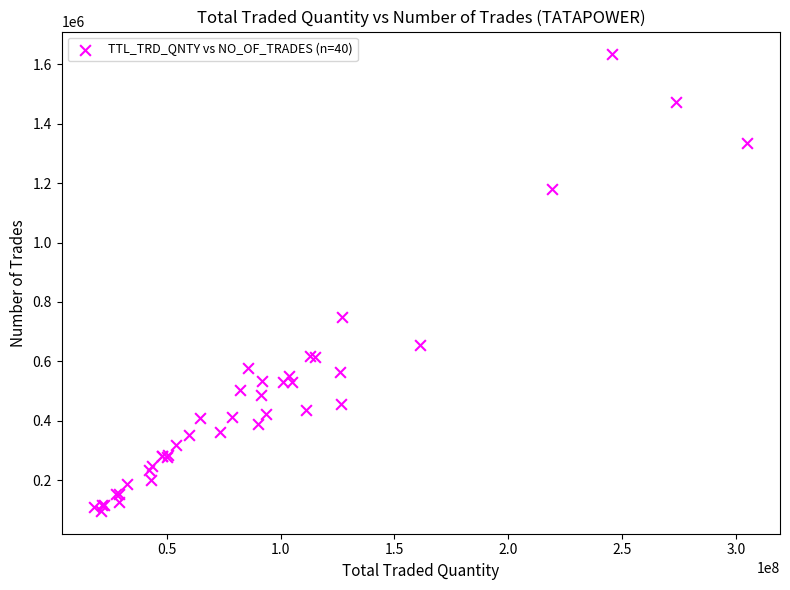

What Y value in the scatter plot is closest to 865021?

749731